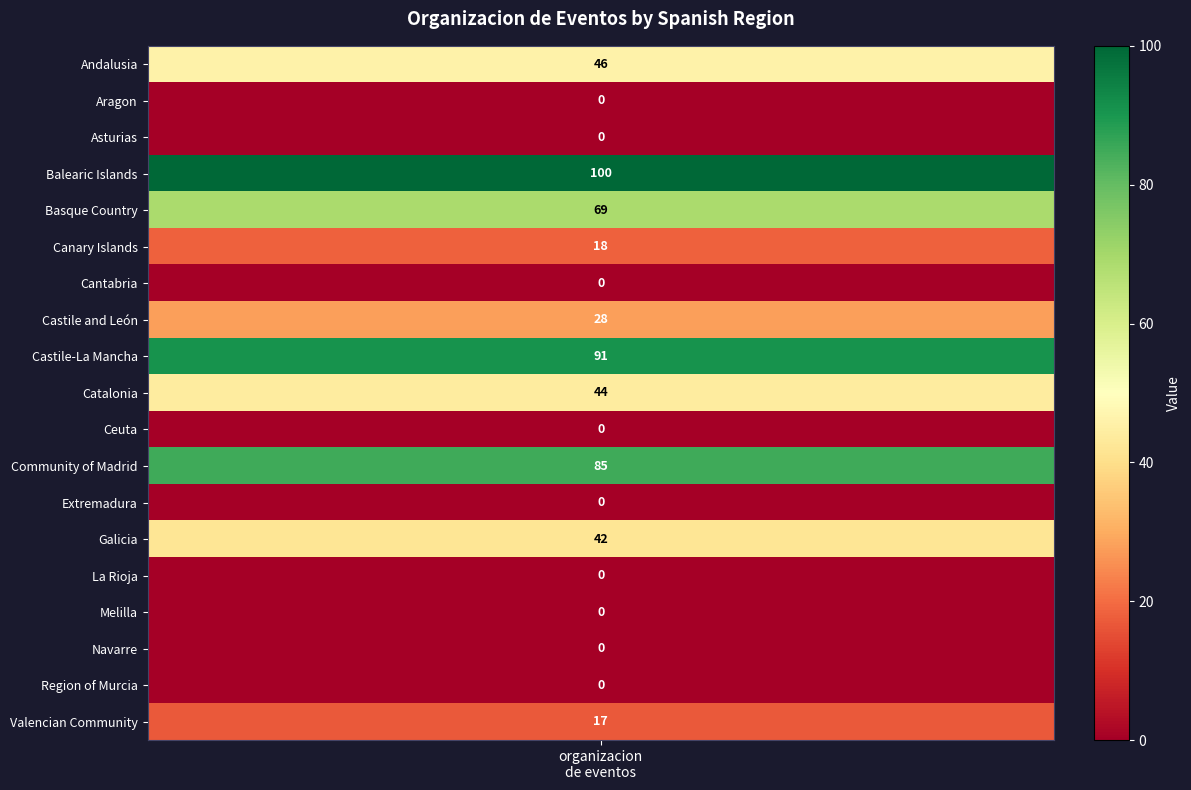

Reading right to left, extract all data points from this chart.

17	0	0	0	0	42	0	85	0	44	91	28	0	18	69	100	0	0	46